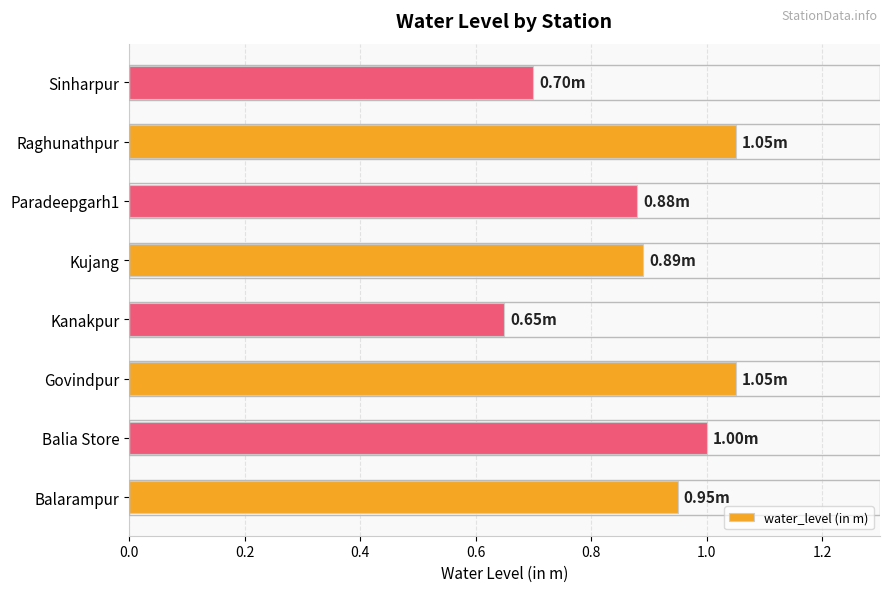

What is the difference between the maximum and minimum values?

0.4